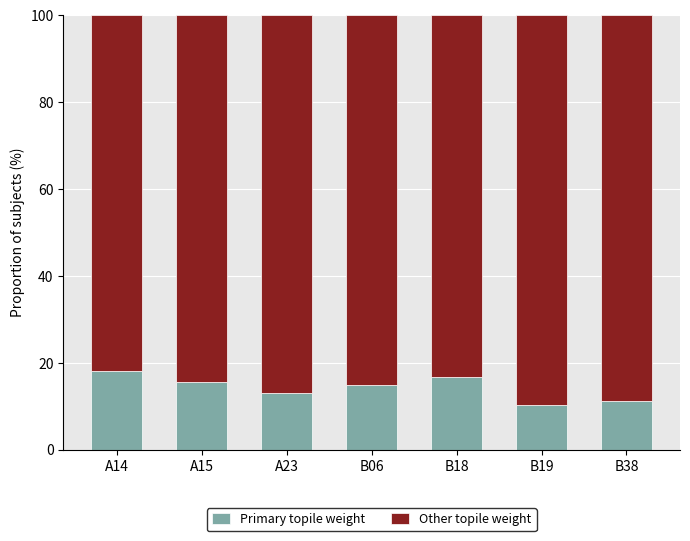

What are all the series names shown in the legend?

Primary topile weight, Other topile weight